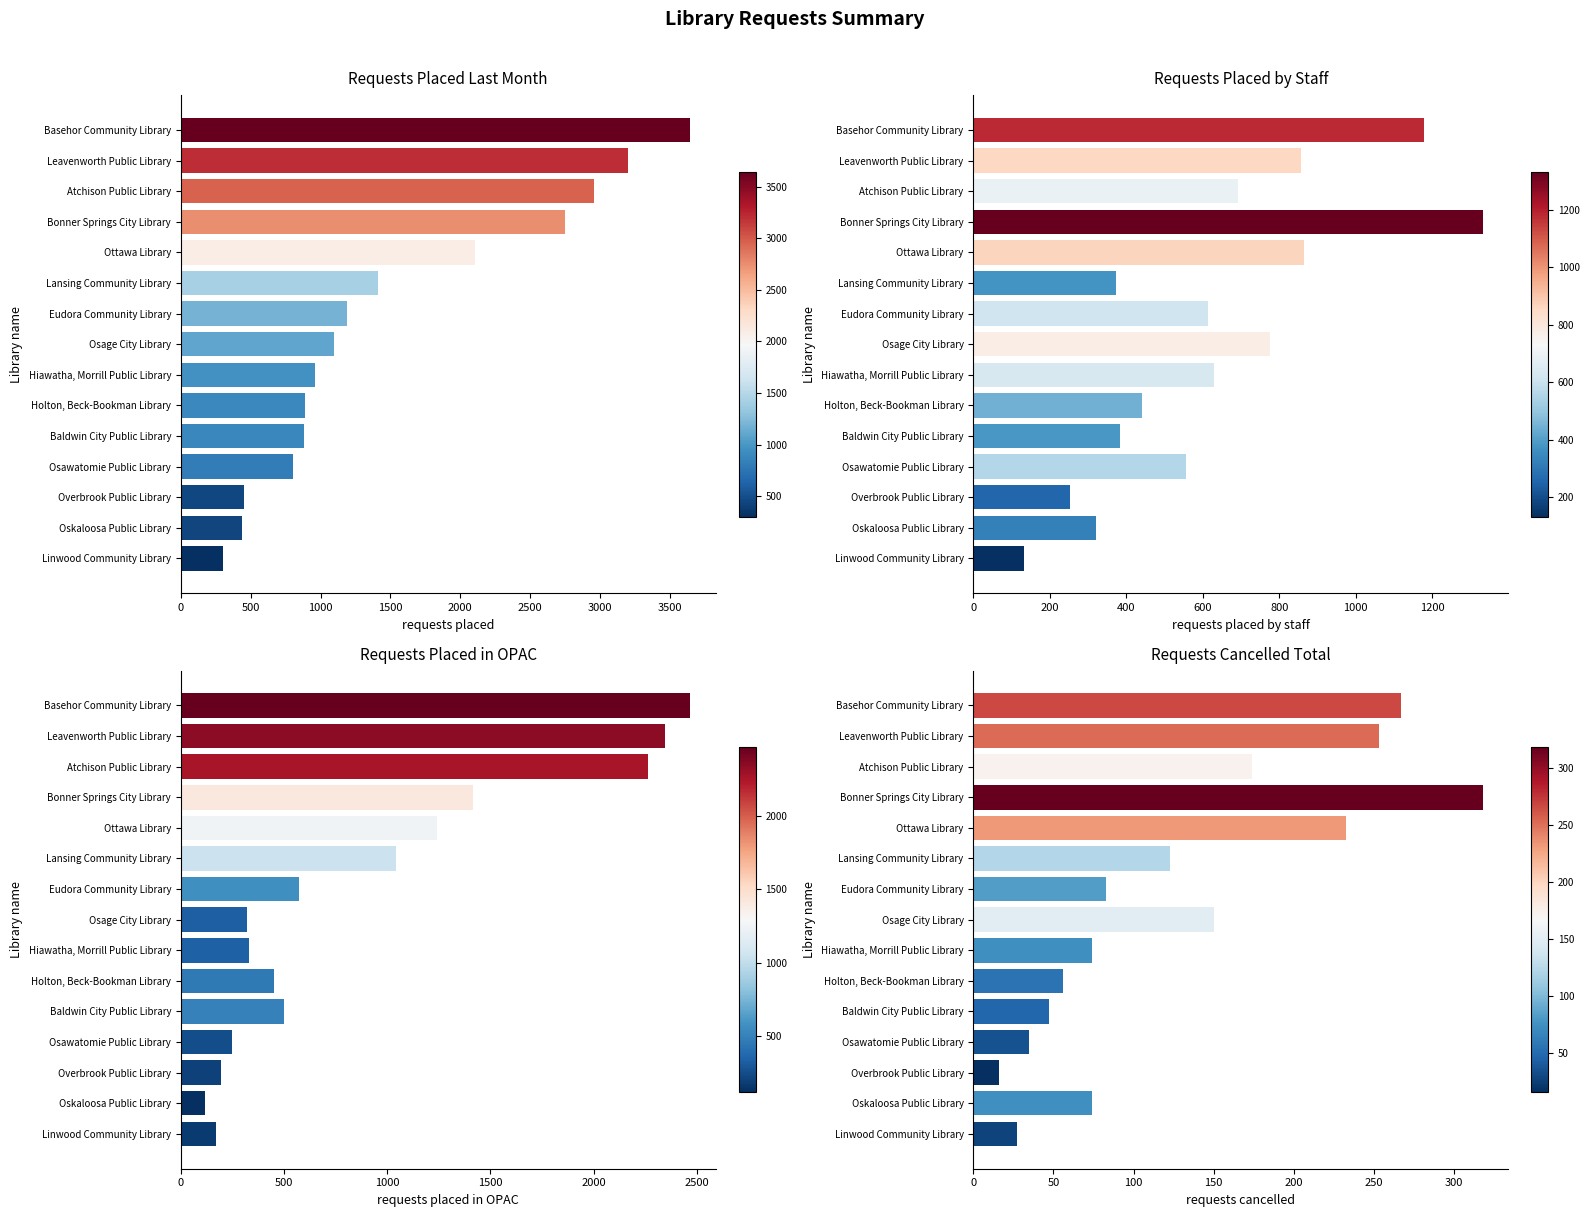

How many bars are there in total?

60